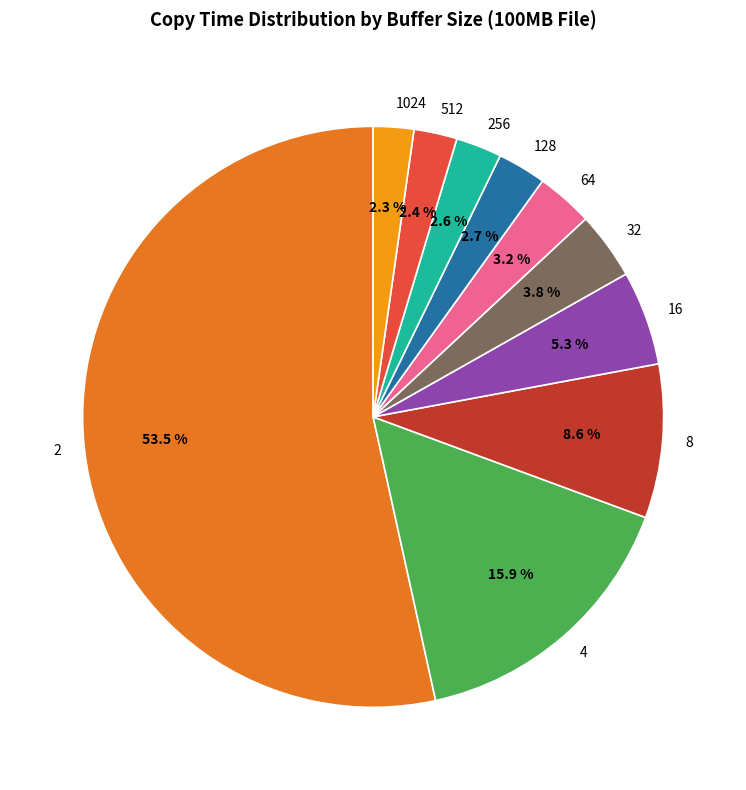

Which category has the biggest portion of the pie?

2